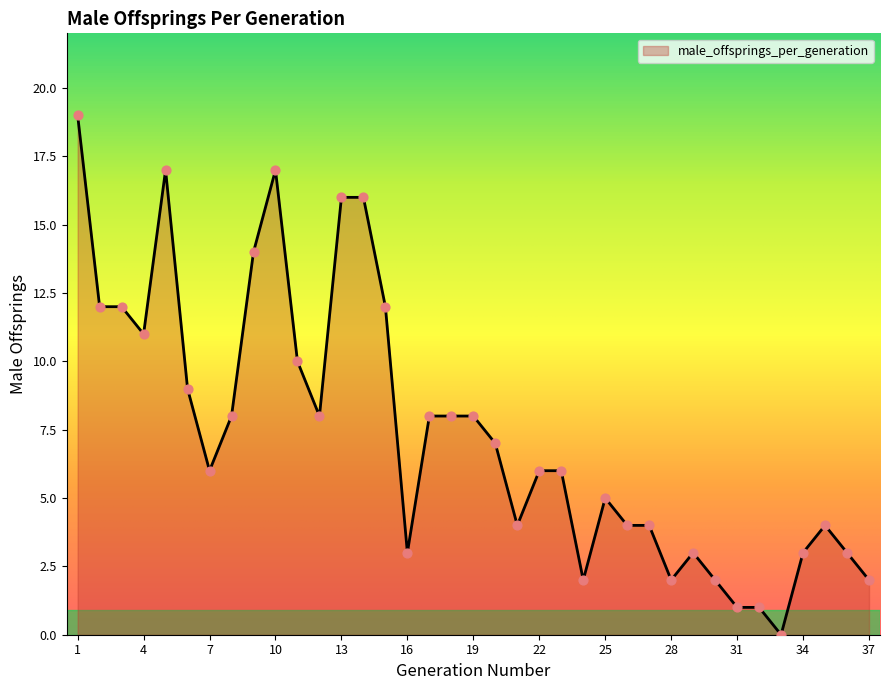

What is the difference between the maximum and minimum values?

19